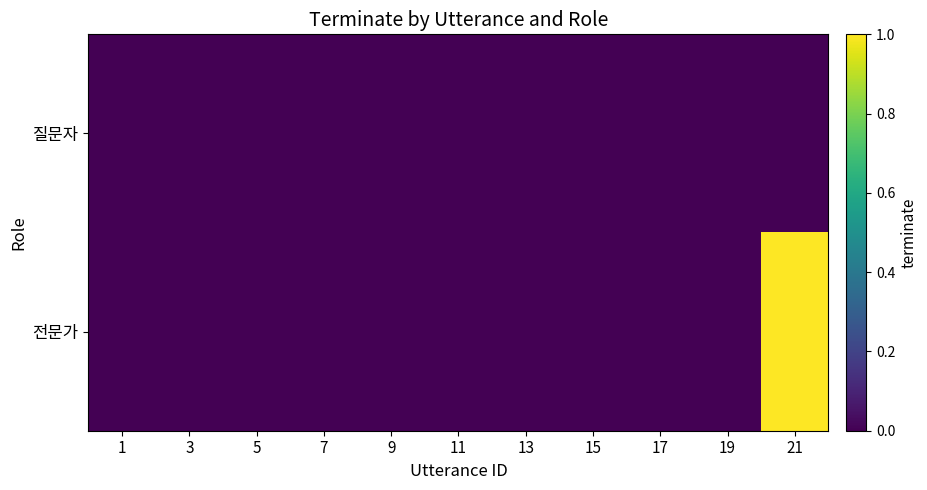

At how many categories does at least one series exceed 0?

1